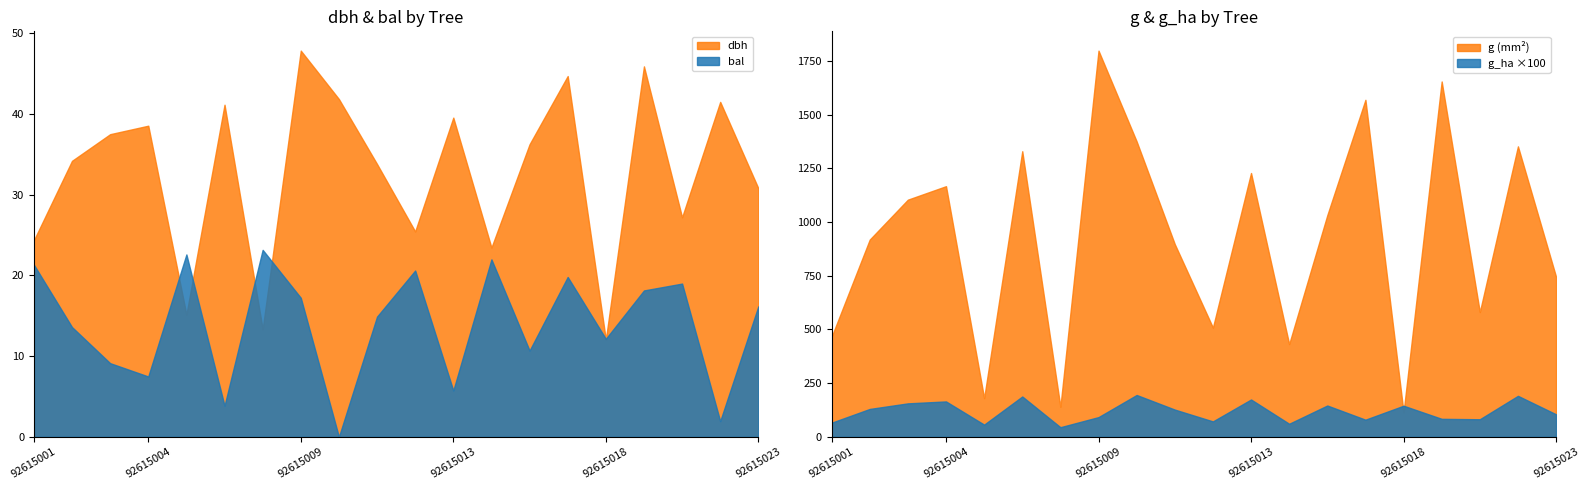

At which label does g_ha first exceed 1?

92615002